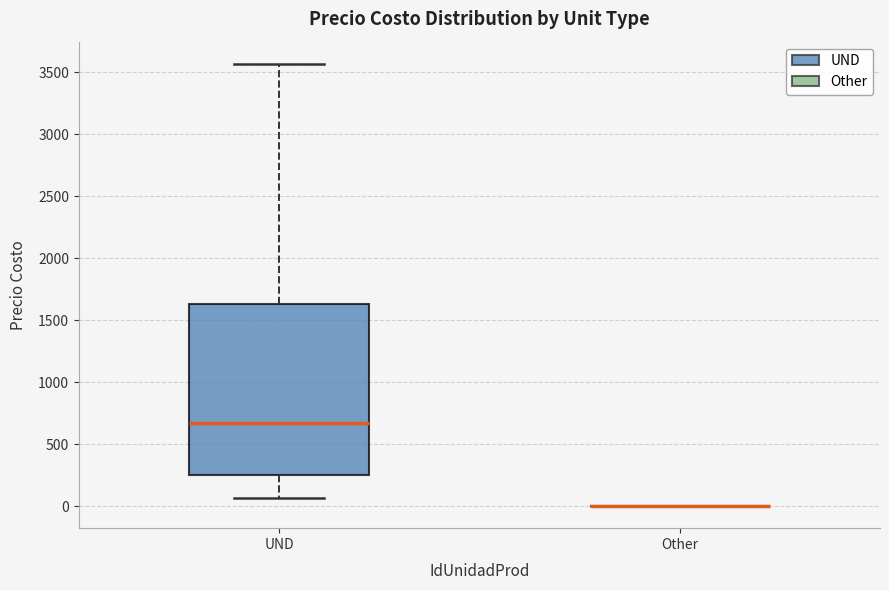

Comparing the boxes themselves (not the whiskers), which one is the tallest?

UND